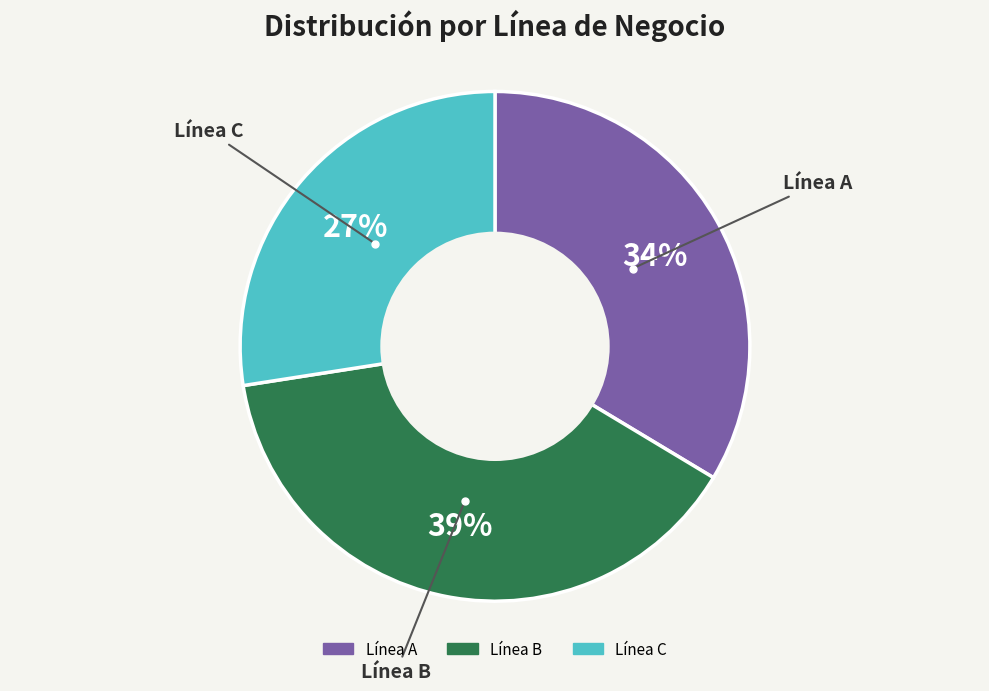

Which category has the biggest portion of the pie?

Línea B